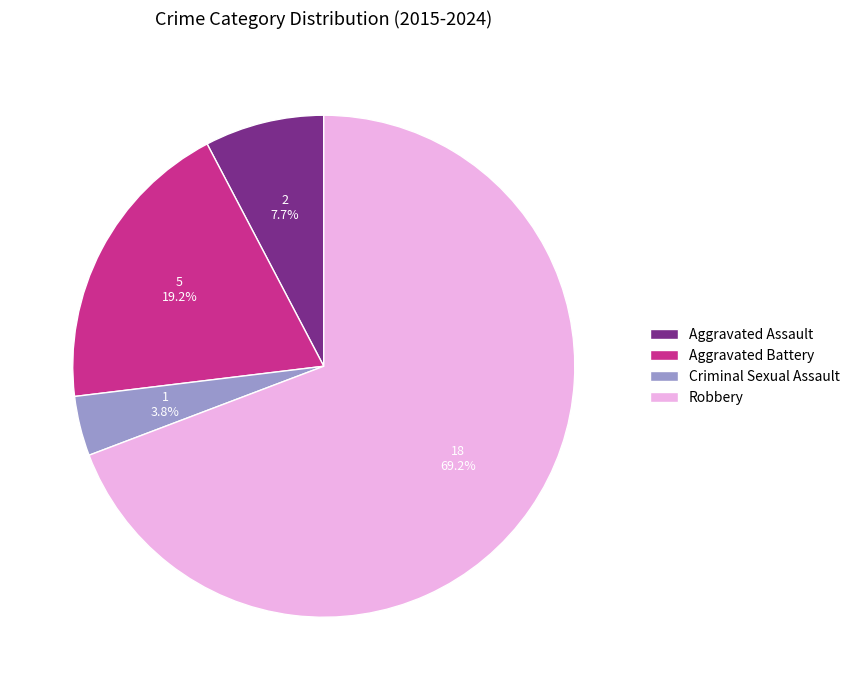

What is the largest slice in the pie chart?

Robbery